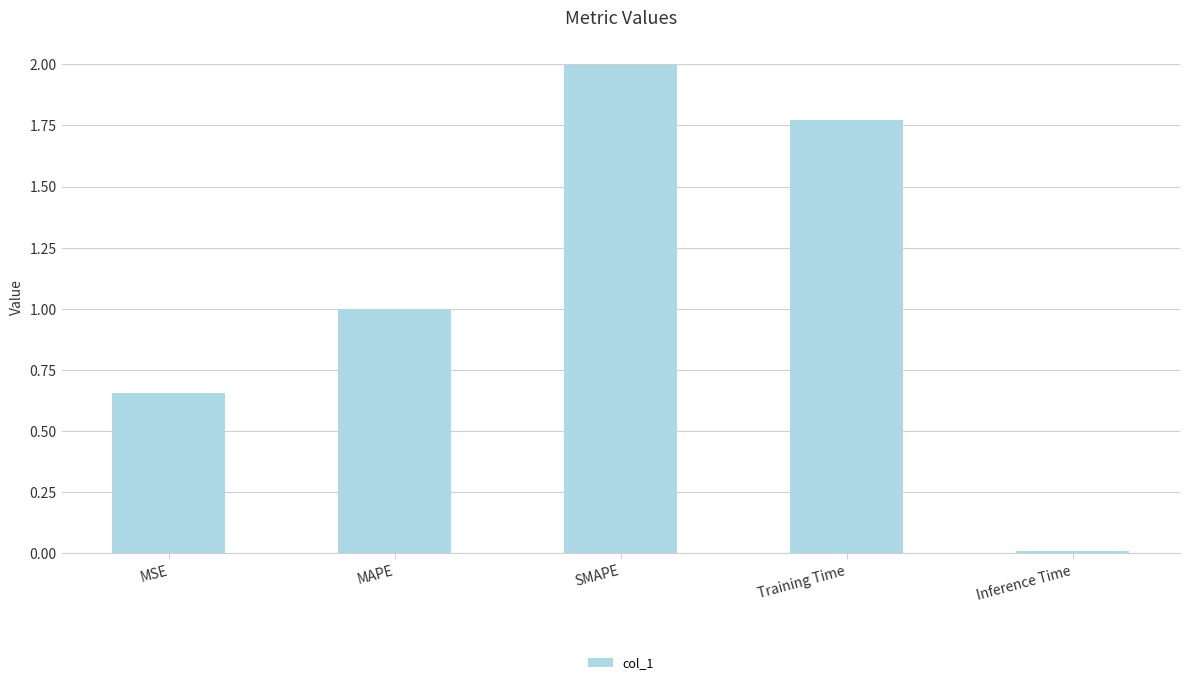

Which label corresponds to the smallest value in the chart?

Inference Time